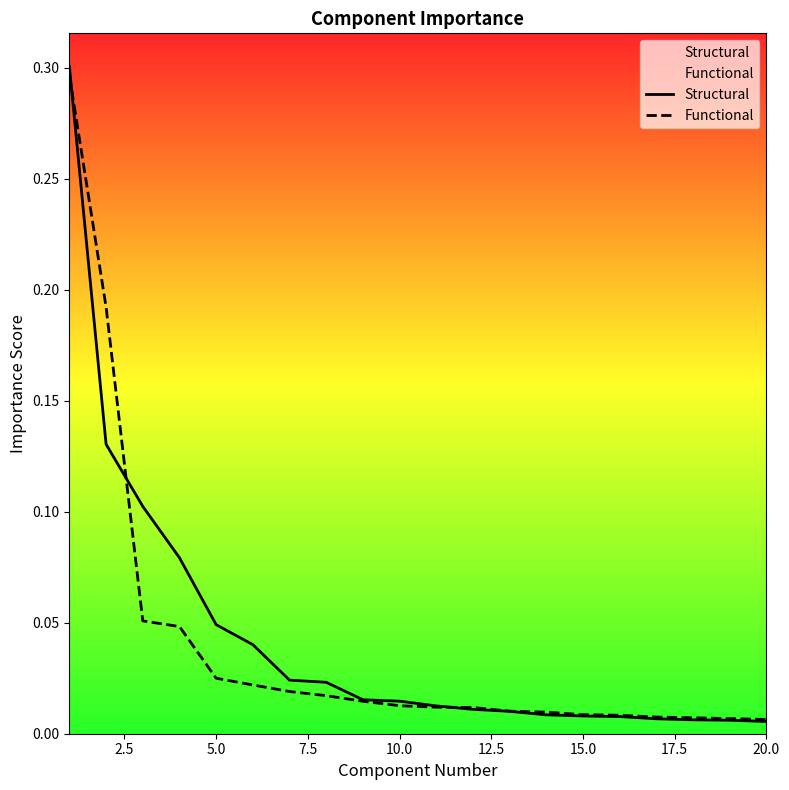

Which series has the widest spread of values?

Structural